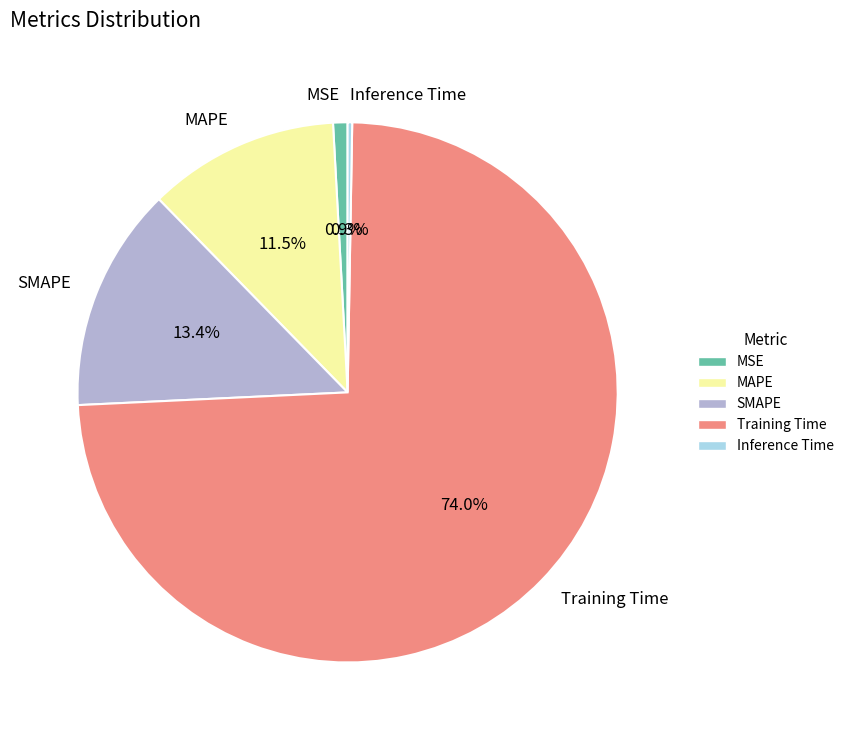

Is it true that MSE is 1% of the pie?

True